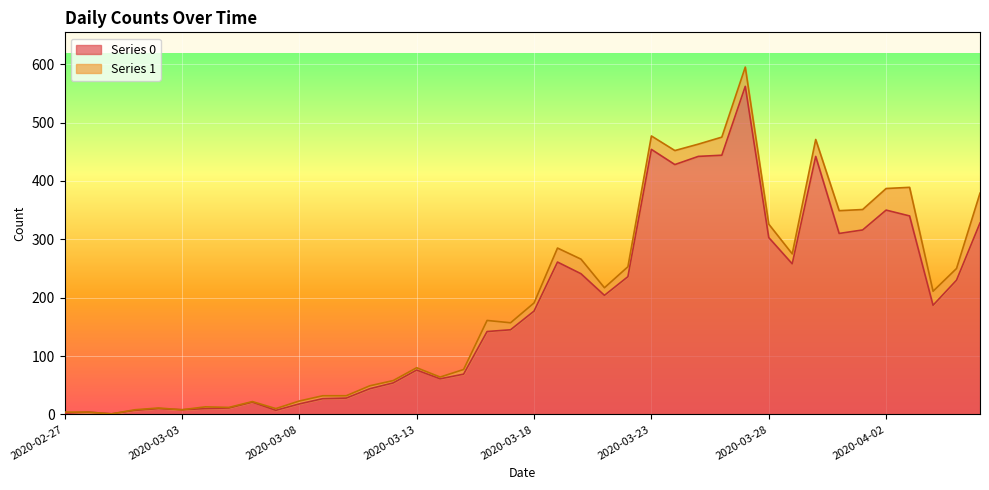

What is the label of the 33rd point from the right?

2020-03-05